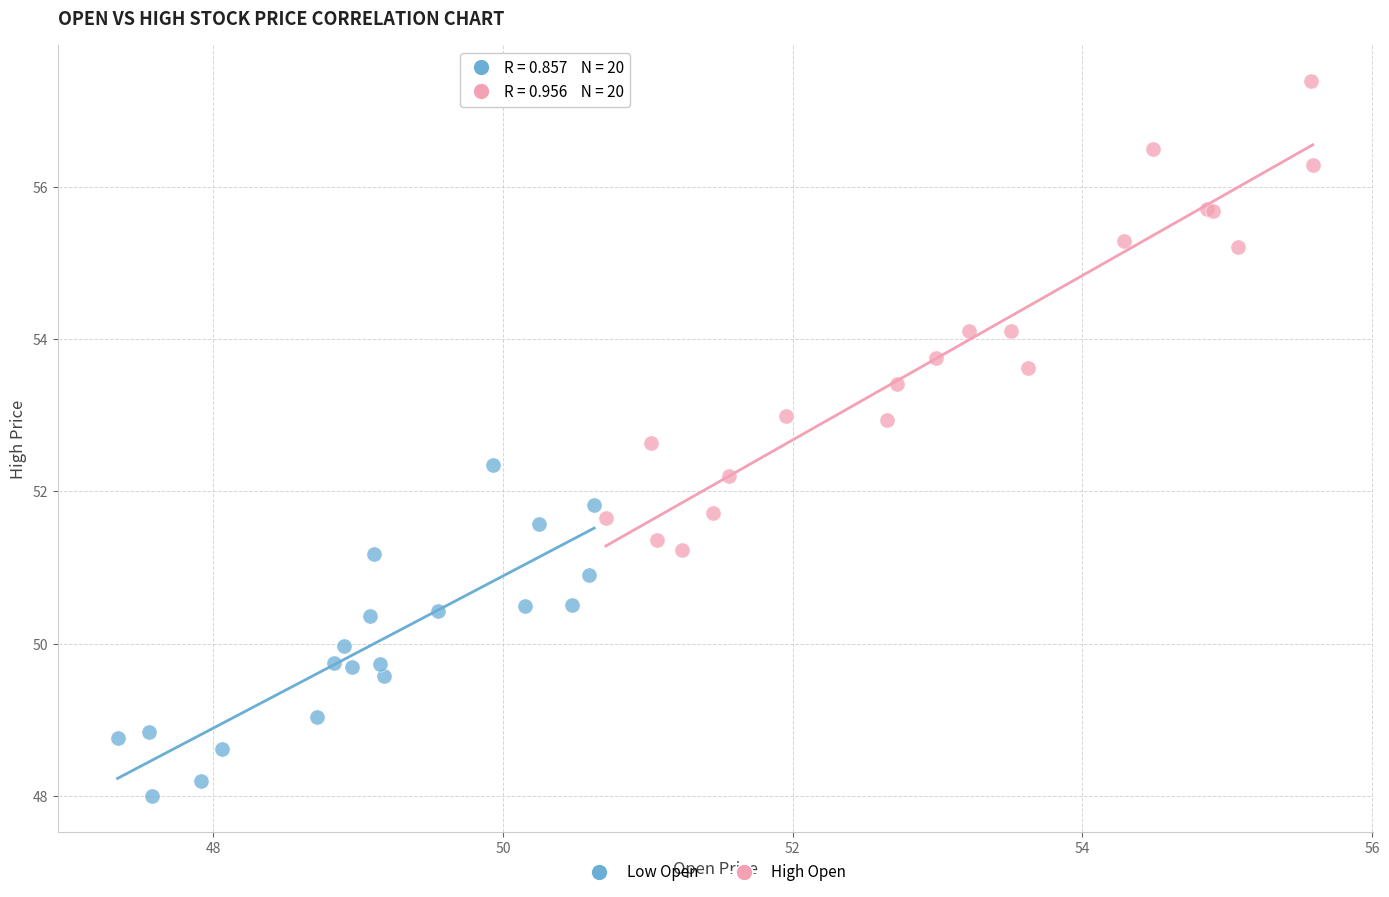

Which series reaches the minimum Y coordinate?

Low Open